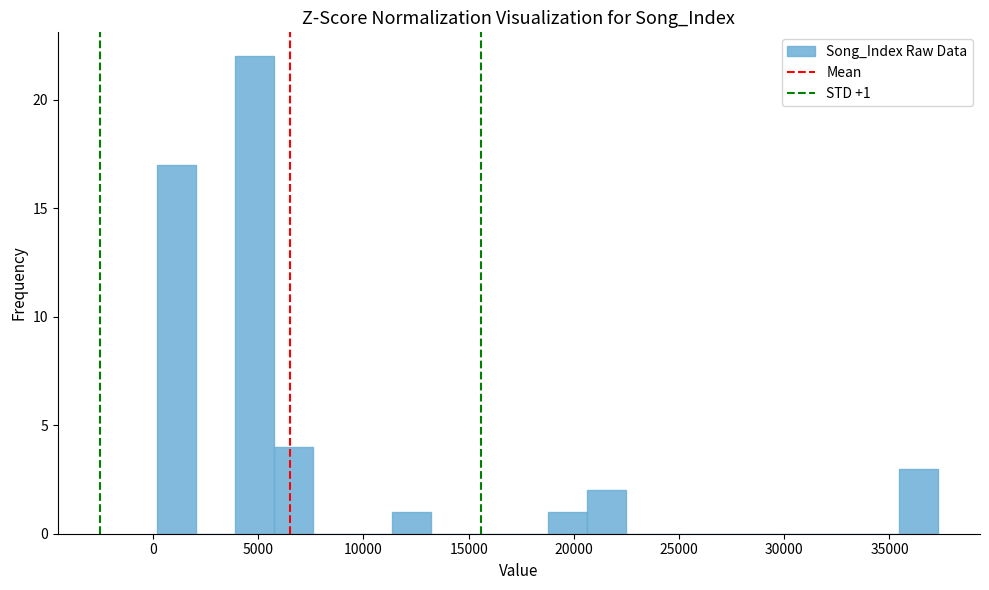

Read against the x-axis, roughly where is the centre of the tallest bar?

5000